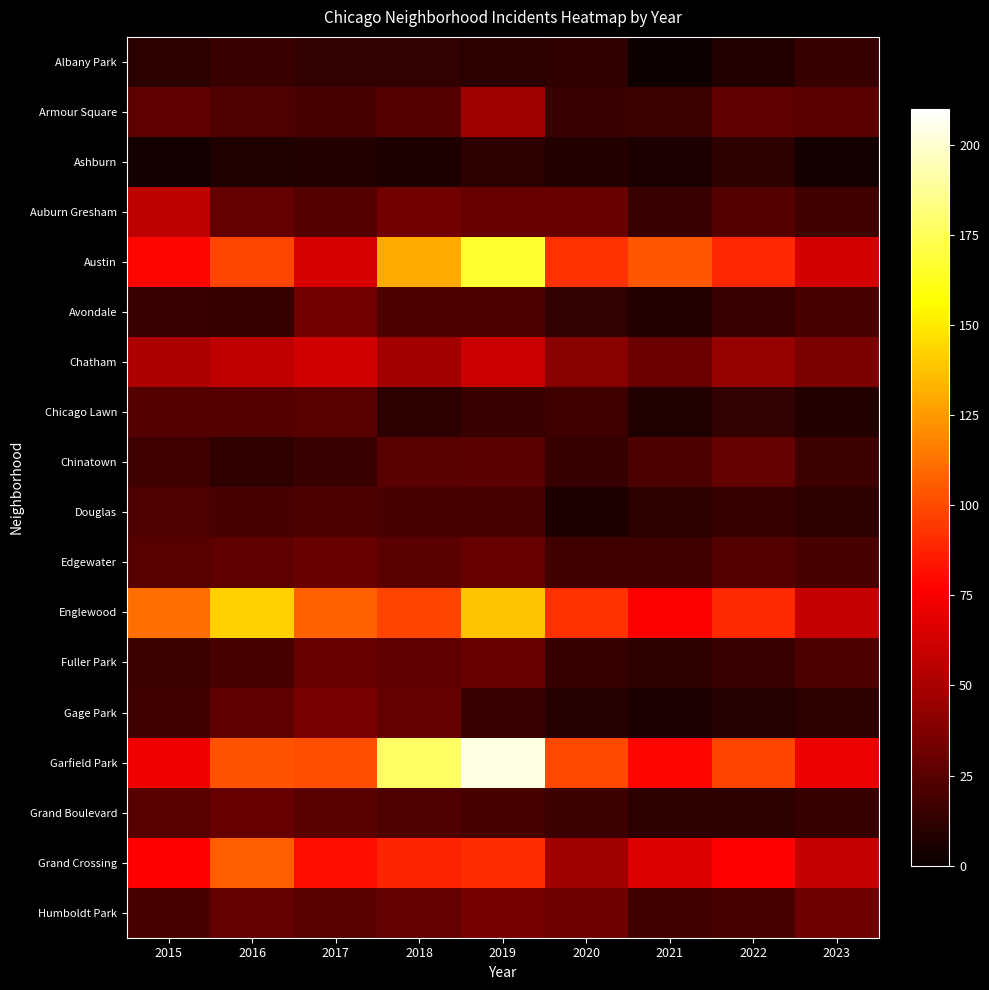

Which series has the largest range (max minus min)?

Garfield Park